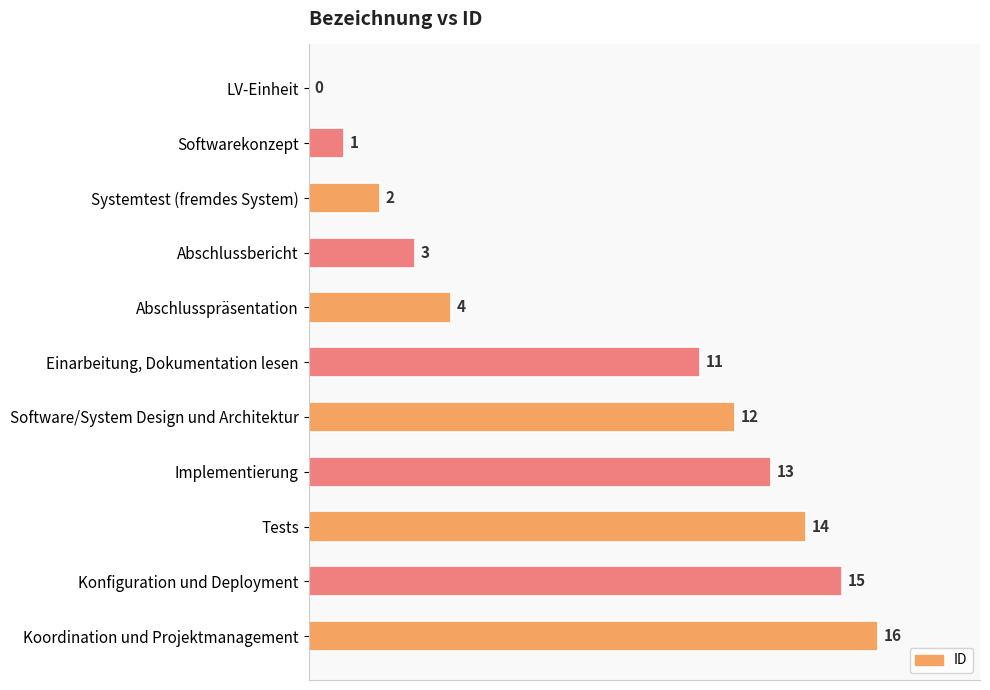

The value at LV-Einheit is 0. True or false?

True